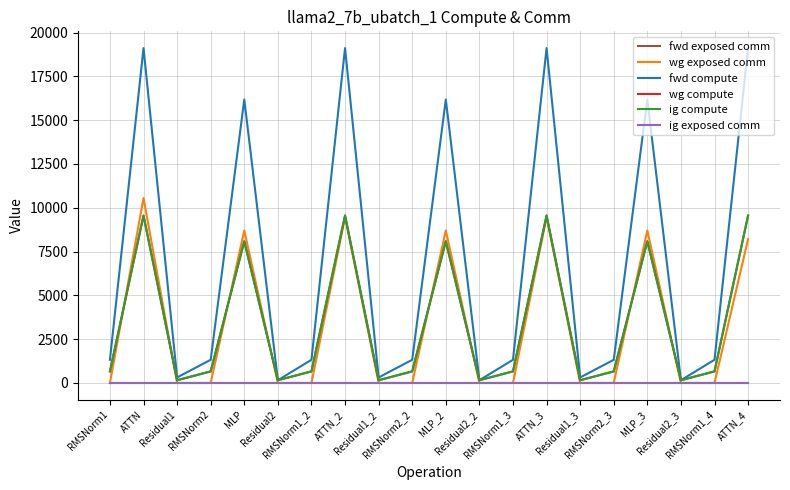

Which series has the largest total across all categories?

fwd compute